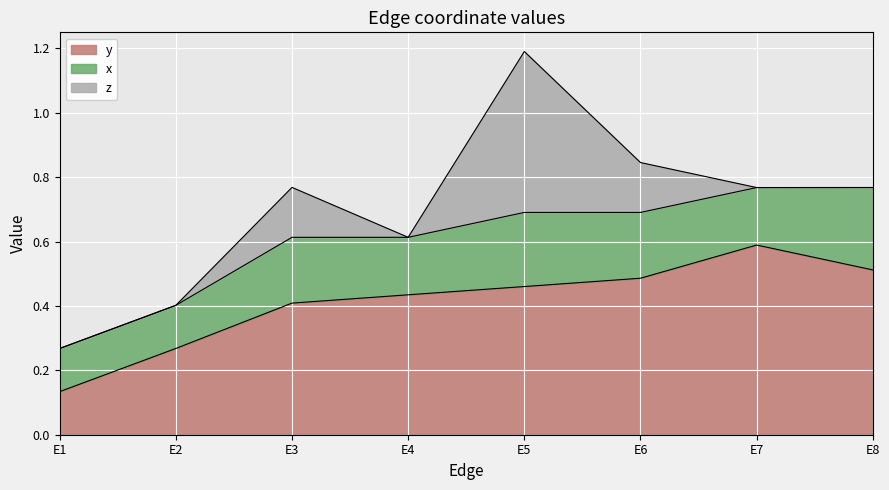

Reading left to right, list all the values displayed in this chart.

y: E1=0.1	E2=0.3	E3=0.4	E4=0.4	E5=0.5	E6=0.5	E7=0.6	E8=0.5
x: E1=0.1	E2=0.1	E3=0.2	E4=0.2	E5=0.2	E6=0.2	E7=0.2	E8=0.3
z: E1=0.0	E2=0.0	E3=0.2	E4=0.0	E5=0.5	E6=0.2	E7=0.0	E8=0.0